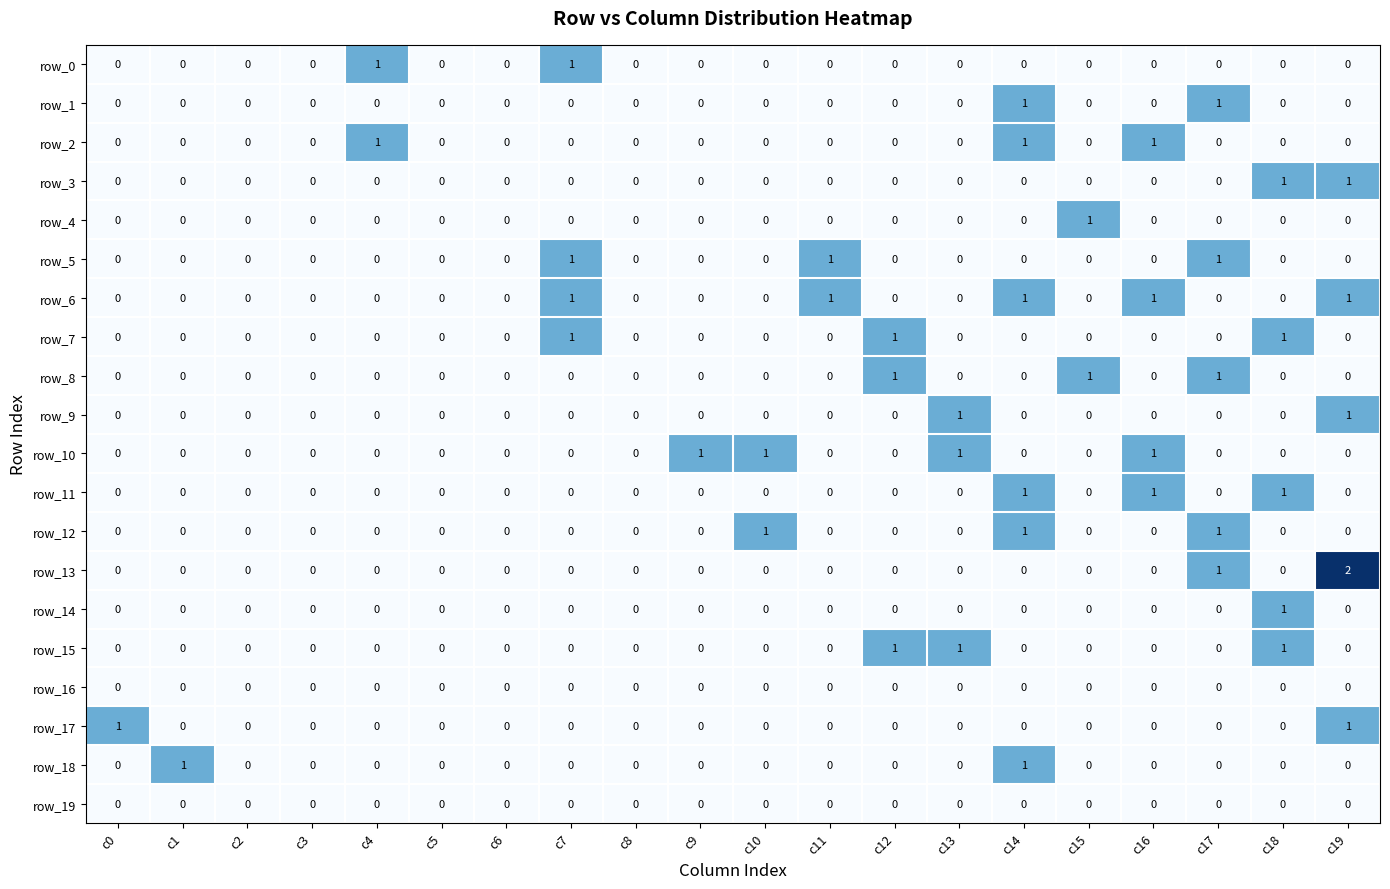

Reading left to right, extract all data points from this chart.

row_0: 0	0	0	0	1	0	0	1	0	0	0	0	0	0	0	0	0	0	0	0
row_1: 0	0	0	0	0	0	0	0	0	0	0	0	0	0	1	0	0	1	0	0
row_2: 0	0	0	0	1	0	0	0	0	0	0	0	0	0	1	0	1	0	0	0
row_3: 0	0	0	0	0	0	0	0	0	0	0	0	0	0	0	0	0	0	1	1
row_4: 0	0	0	0	0	0	0	0	0	0	0	0	0	0	0	1	0	0	0	0
row_5: 0	0	0	0	0	0	0	1	0	0	0	1	0	0	0	0	0	1	0	0
row_6: 0	0	0	0	0	0	0	1	0	0	0	1	0	0	1	0	1	0	0	1
row_7: 0	0	0	0	0	0	0	1	0	0	0	0	1	0	0	0	0	0	1	0
row_8: 0	0	0	0	0	0	0	0	0	0	0	0	1	0	0	1	0	1	0	0
row_9: 0	0	0	0	0	0	0	0	0	0	0	0	0	1	0	0	0	0	0	1
row_10: 0	0	0	0	0	0	0	0	0	1	1	0	0	1	0	0	1	0	0	0
row_11: 0	0	0	0	0	0	0	0	0	0	0	0	0	0	1	0	1	0	1	0
row_12: 0	0	0	0	0	0	0	0	0	0	1	0	0	0	1	0	0	1	0	0
row_13: 0	0	0	0	0	0	0	0	0	0	0	0	0	0	0	0	0	1	0	2
row_14: 0	0	0	0	0	0	0	0	0	0	0	0	0	0	0	0	0	0	1	0
row_15: 0	0	0	0	0	0	0	0	0	0	0	0	1	1	0	0	0	0	1	0
row_16: 0	0	0	0	0	0	0	0	0	0	0	0	0	0	0	0	0	0	0	0
row_17: 1	0	0	0	0	0	0	0	0	0	0	0	0	0	0	0	0	0	0	1
row_18: 0	1	0	0	0	0	0	0	0	0	0	0	0	0	1	0	0	0	0	0
row_19: 0	0	0	0	0	0	0	0	0	0	0	0	0	0	0	0	0	0	0	0